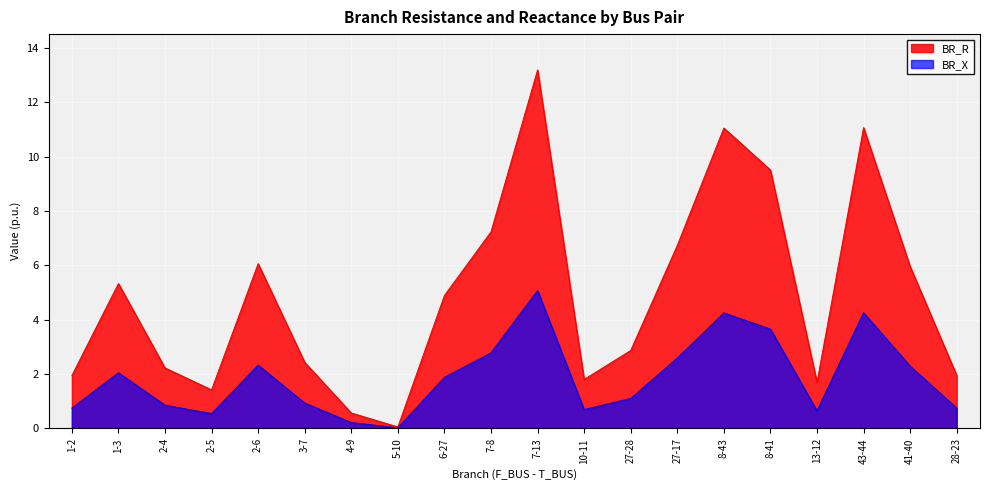

Rank the series at 5-10 from lowest to highest value.

BR_X, BR_R